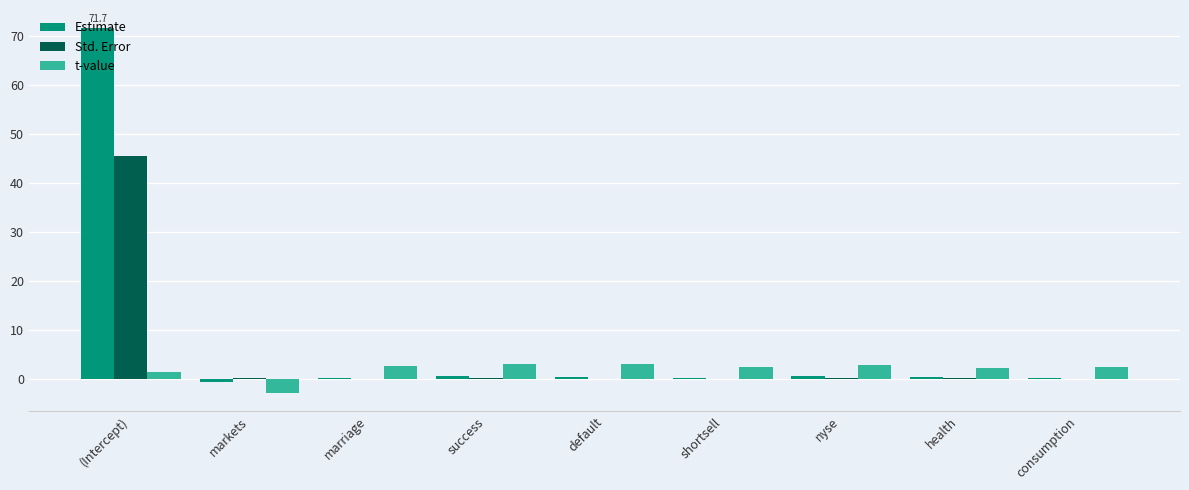

Count the number of categories in the chart.

9